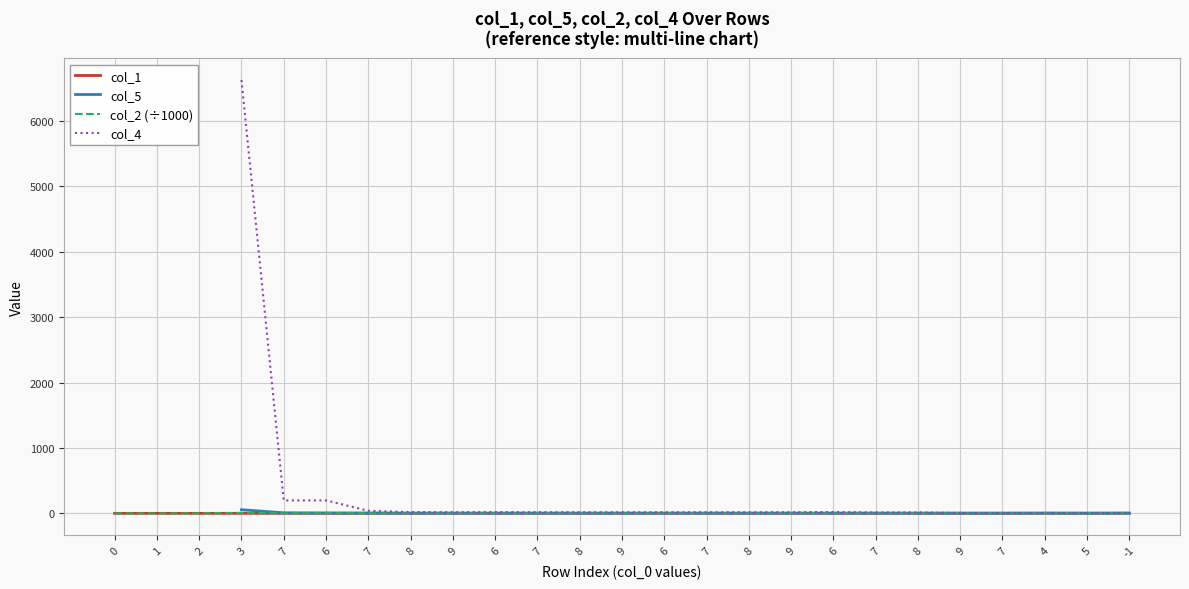

At which category is the sum across all series the highest?

3